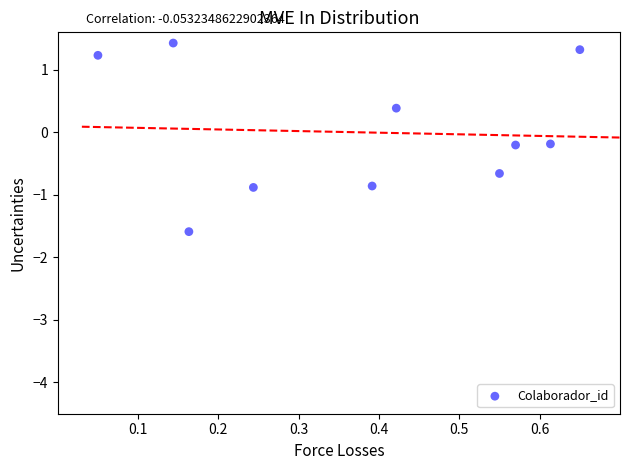

What is the range of X values (max minus min)?

0.6